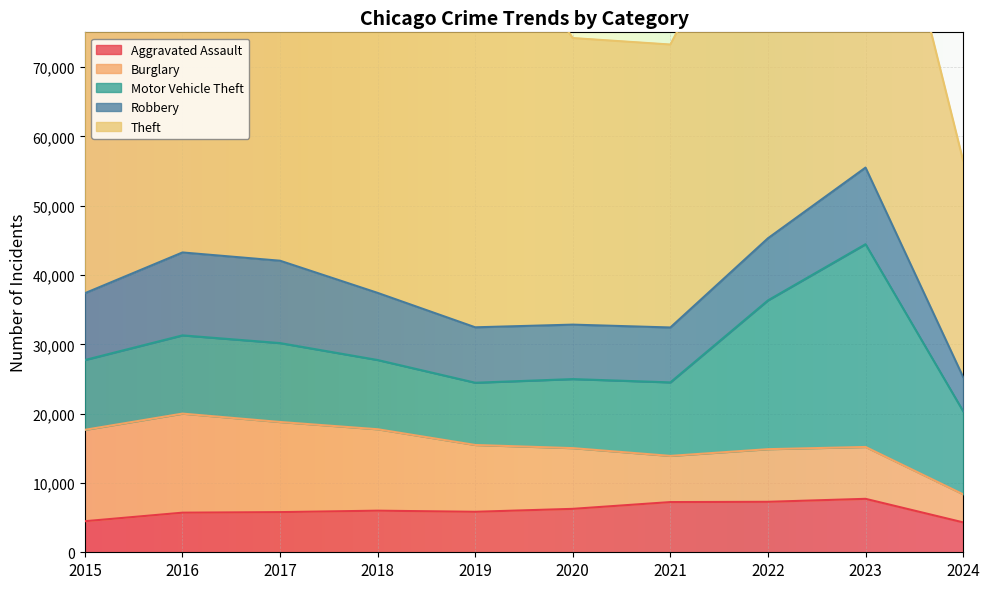

Does the chart display data point markers on the line(s)?

No